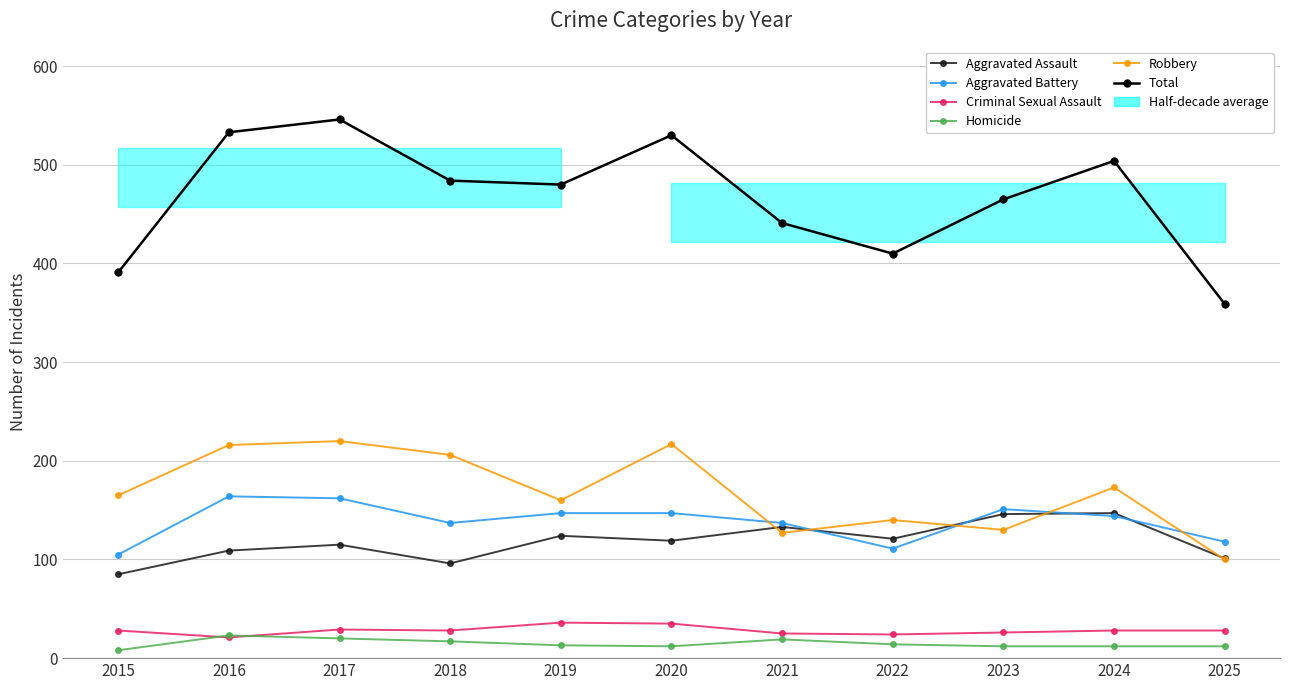

What is the average value of the Homicide series?

15